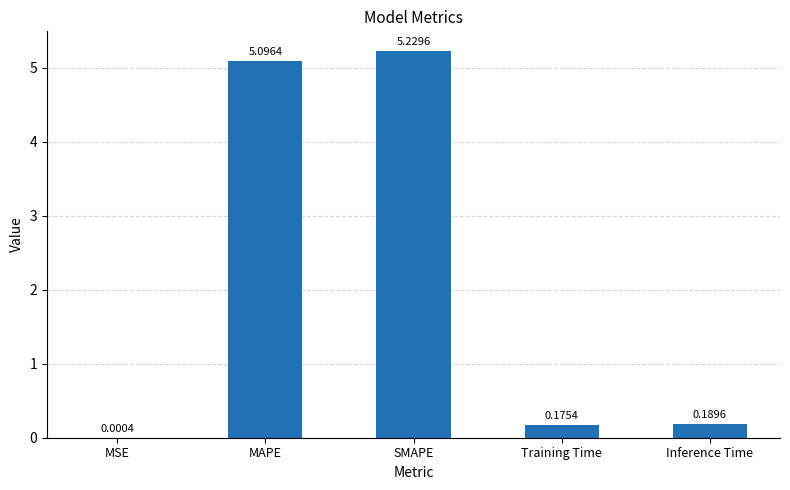

At which category does the chart reach its peak across all series?

SMAPE